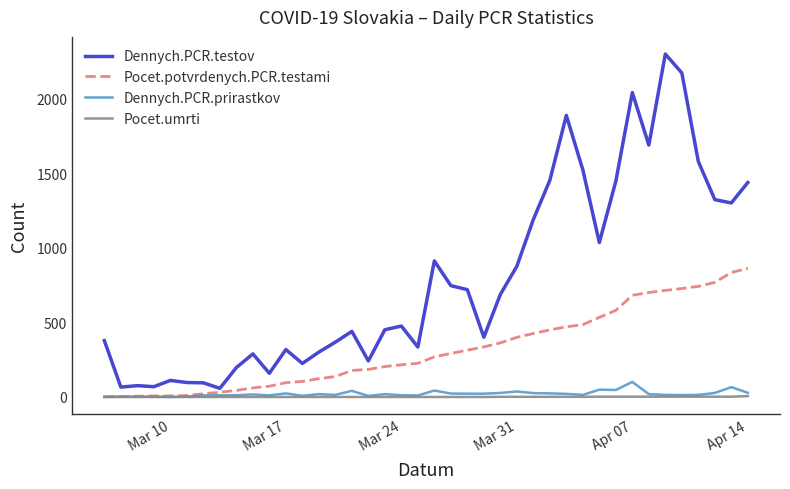

What is the difference between the maximum and minimum values in the Dennych.PCR.testov series?

2243